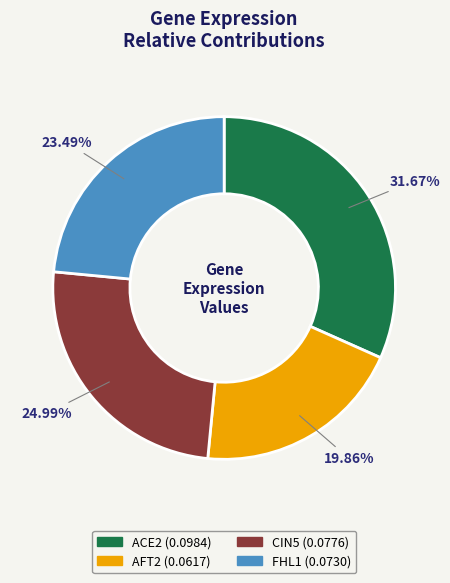

Rank the categories by value from highest to lowest.

ACE2, CIN5, FHL1, AFT2